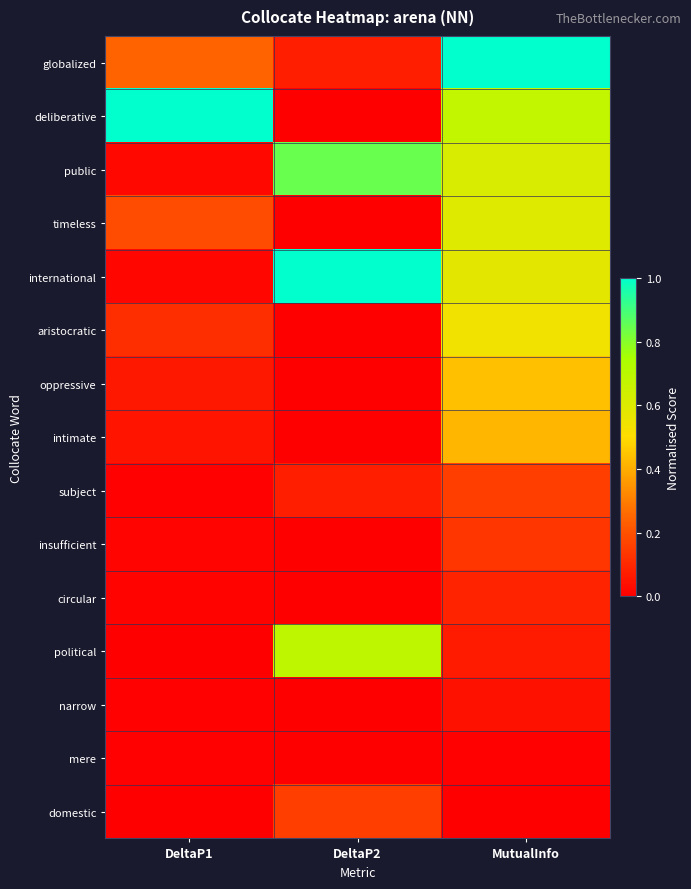

Which has a higher value, DeltaP1 or DeltaP2?

DeltaP1